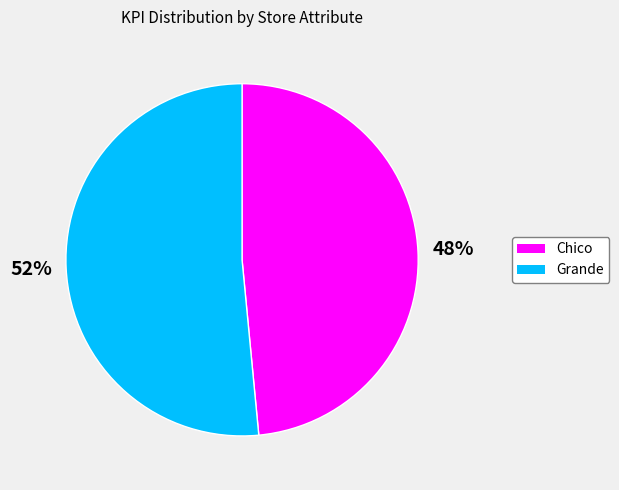

Count the number of slices in the pie.

2